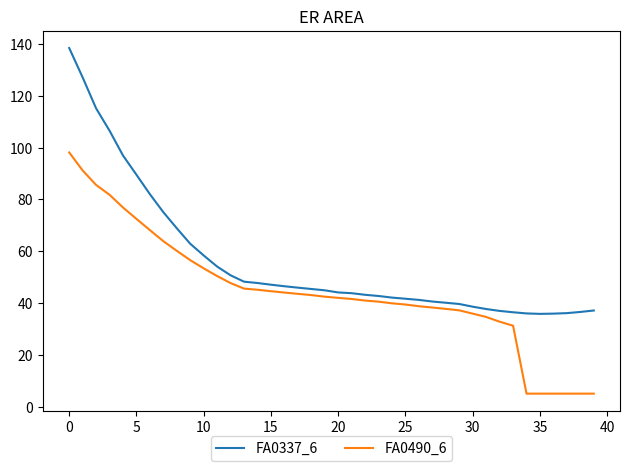

What is the smallest value displayed?

5.0